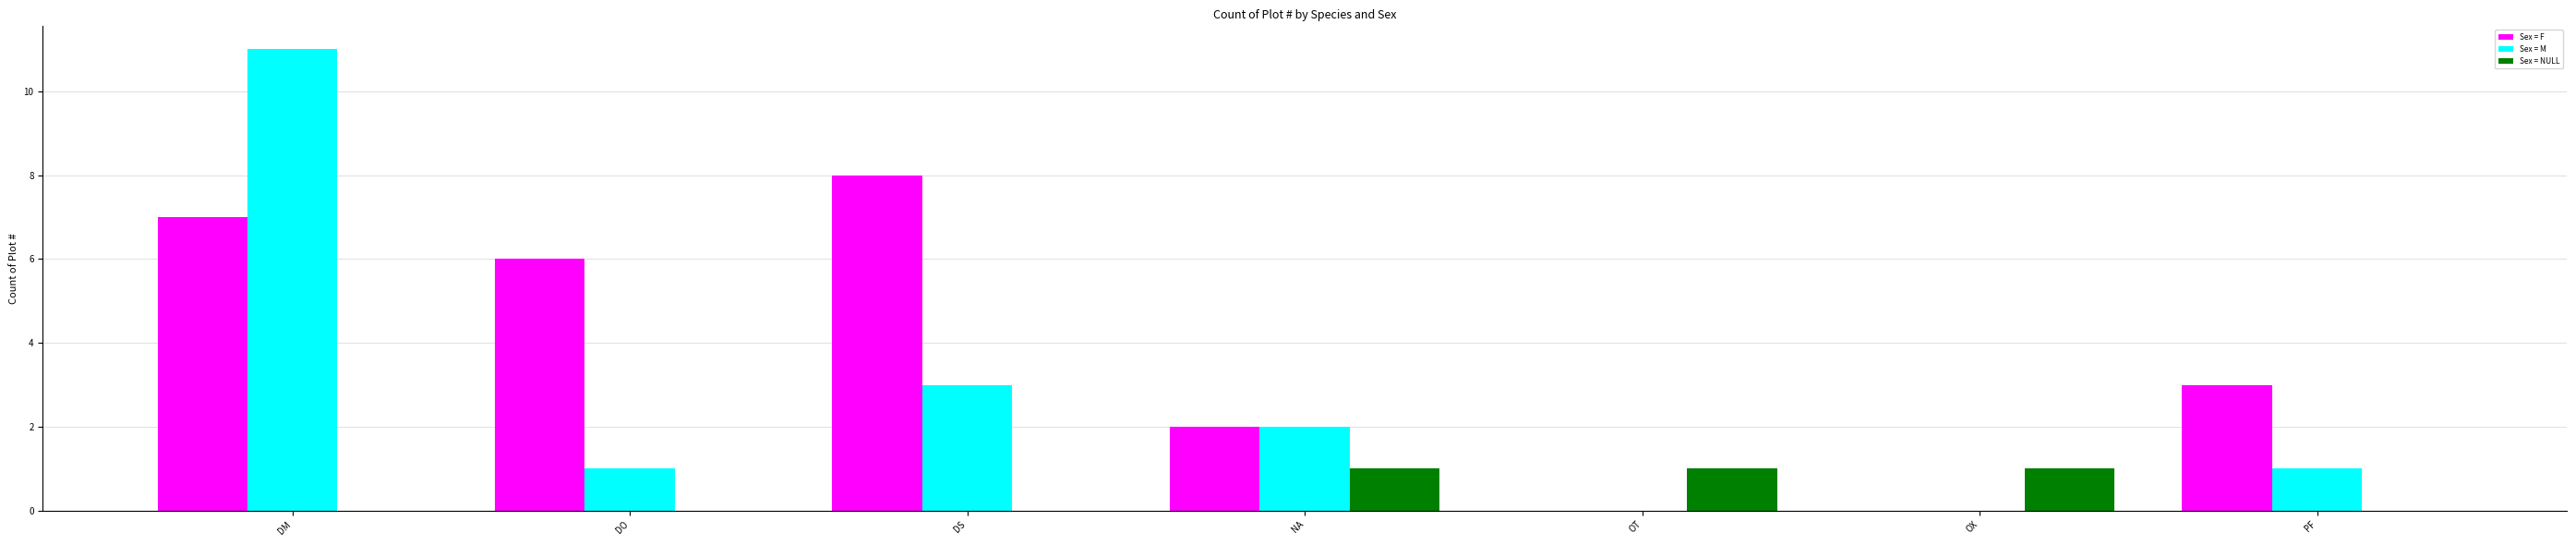

Between DS and OT, which series saw the biggest shift?

Sex = F